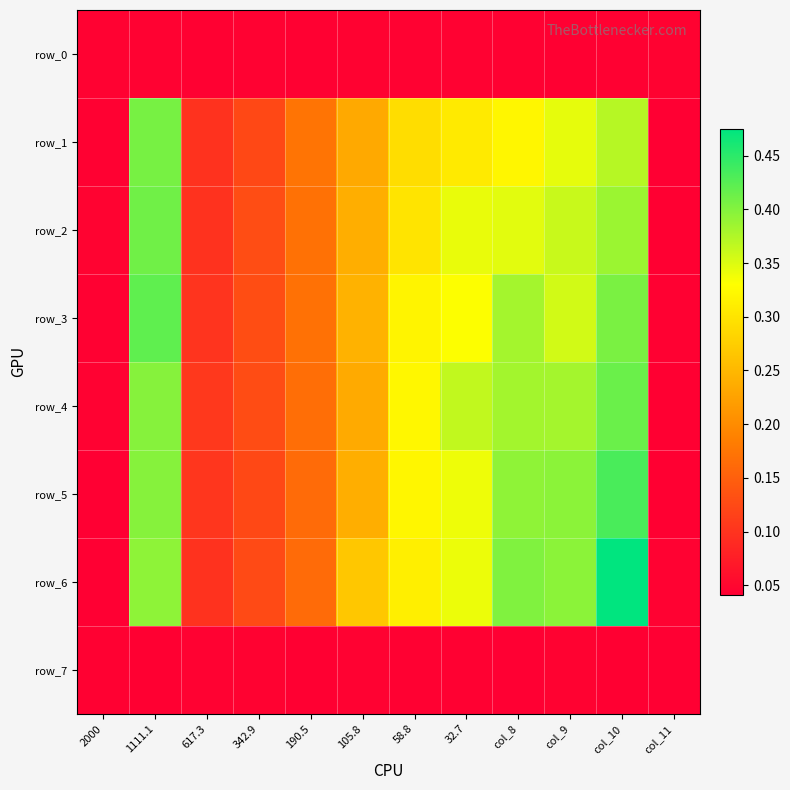

What is the difference between the maximum and minimum values in the row_2 series?

0.4